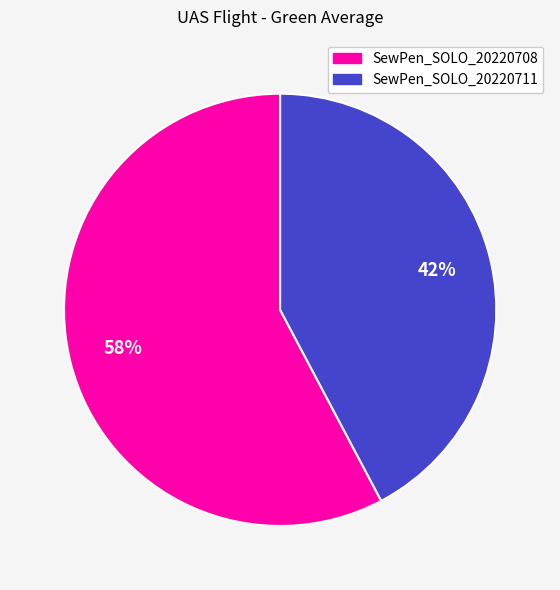

To the nearest percent, what is the average slice percentage?

50%